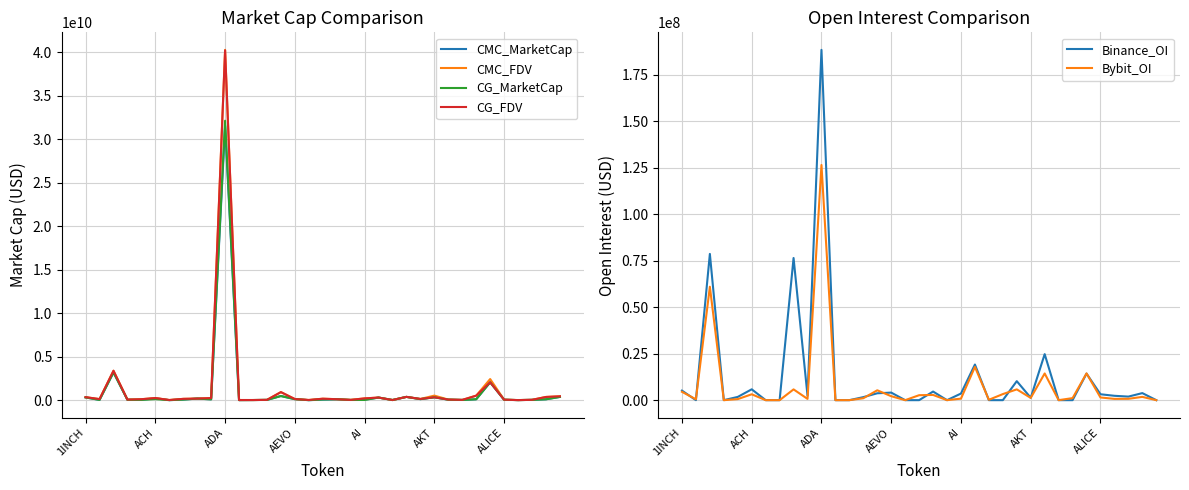

What position from the right is 14?

21